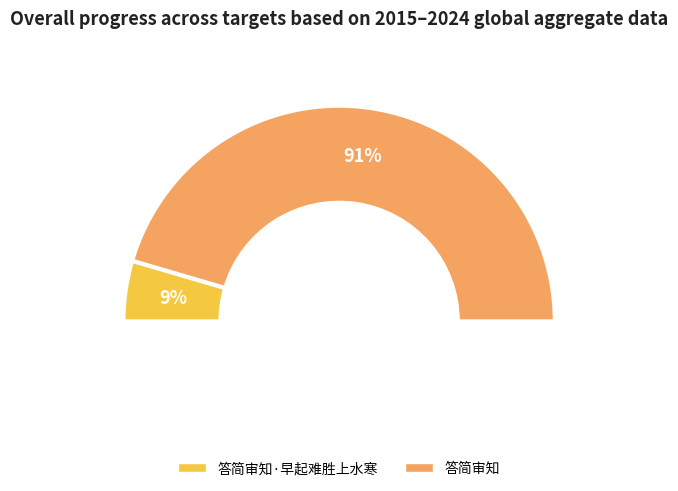

To the nearest percent, what is the difference between the largest and smallest slice percentages?

82%